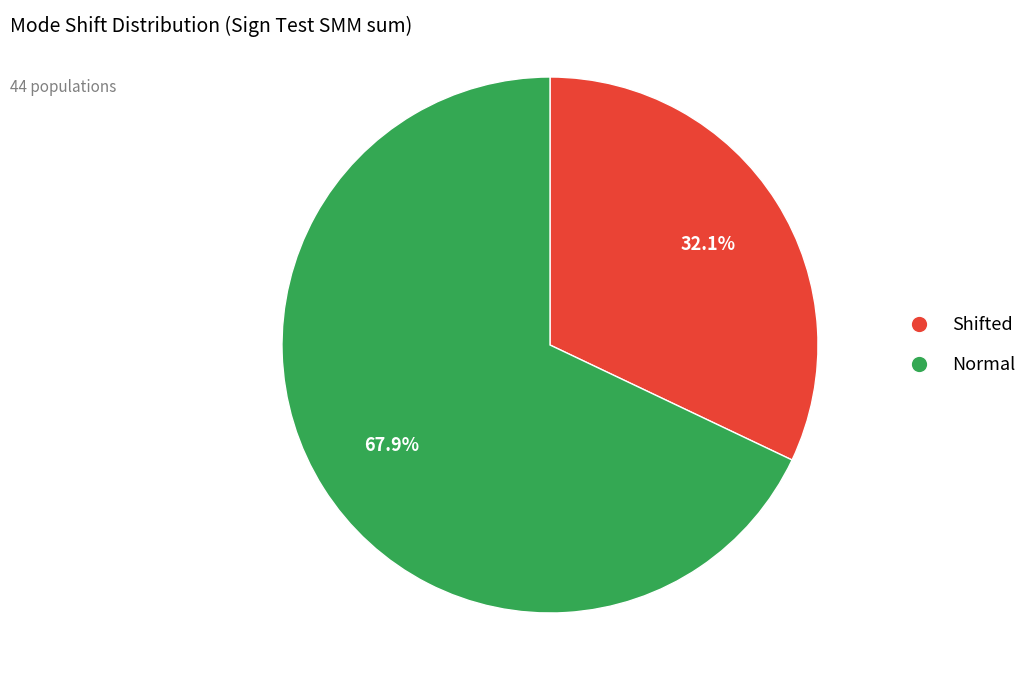

Combined, what portion of the pie is Normal and Shifted?

100.0%